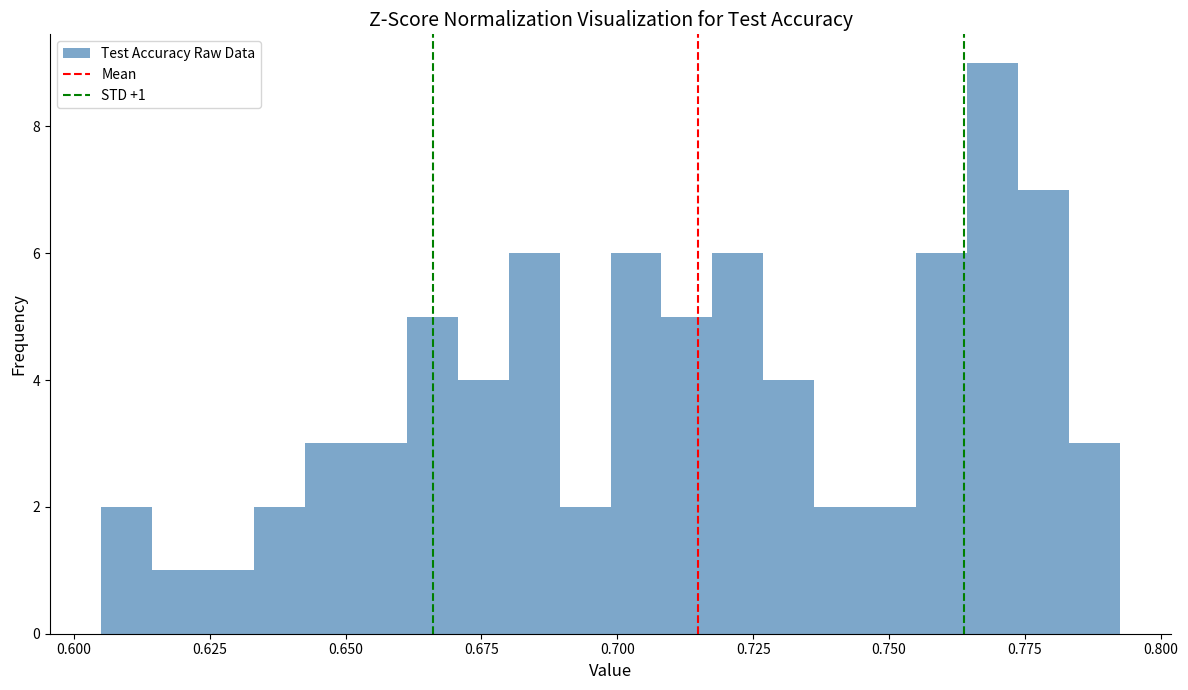

Around what value on the x-axis is the tallest bar? Give the approximate position of its centre, as read against the axis.

0.770